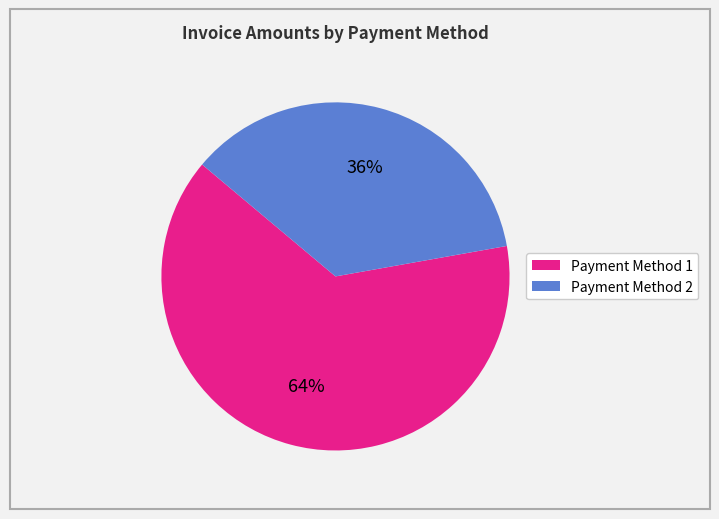

Count the number of slices in the pie.

2